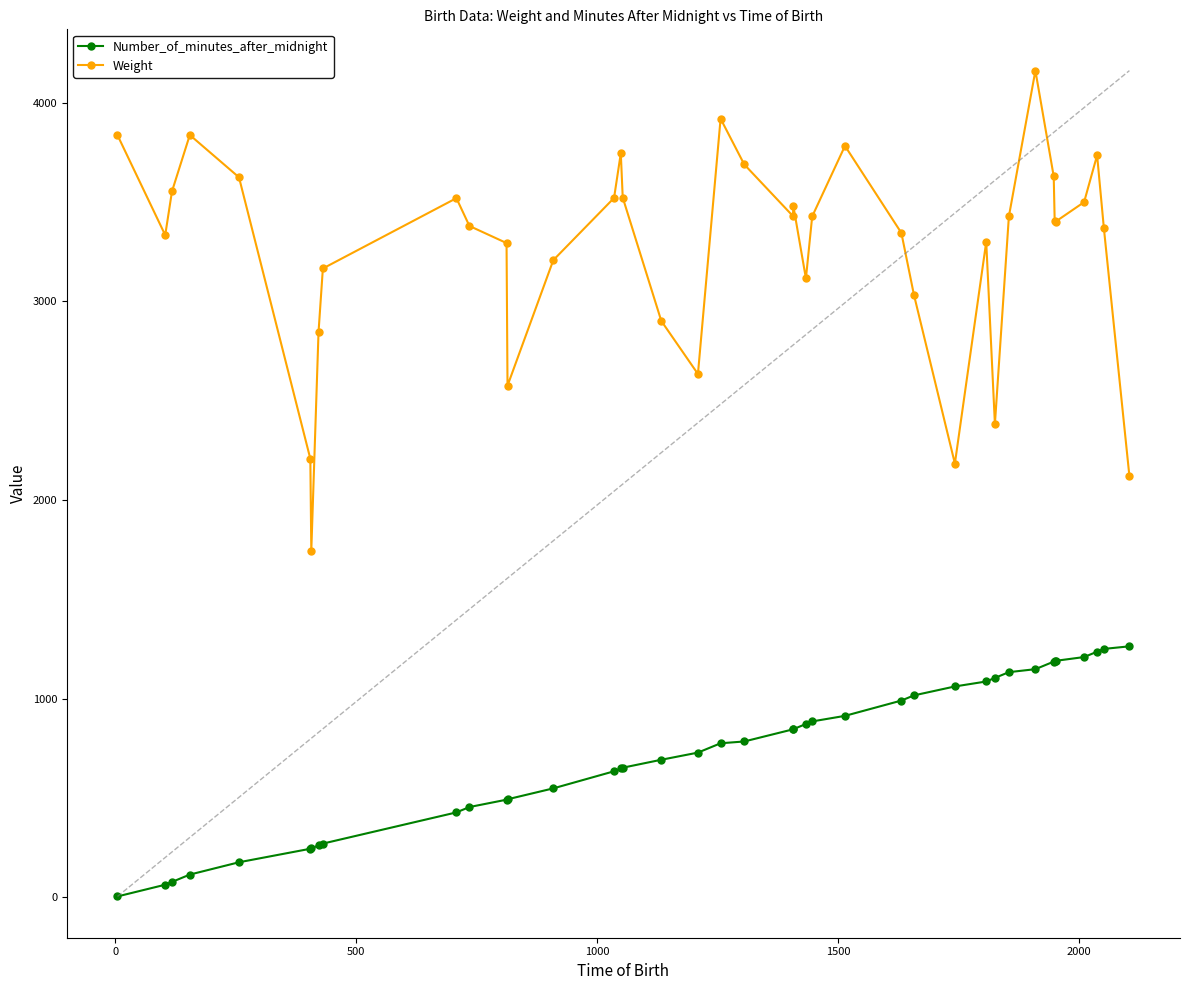

What is the maximum value for Number_of_minutes_after_midnight?

1264